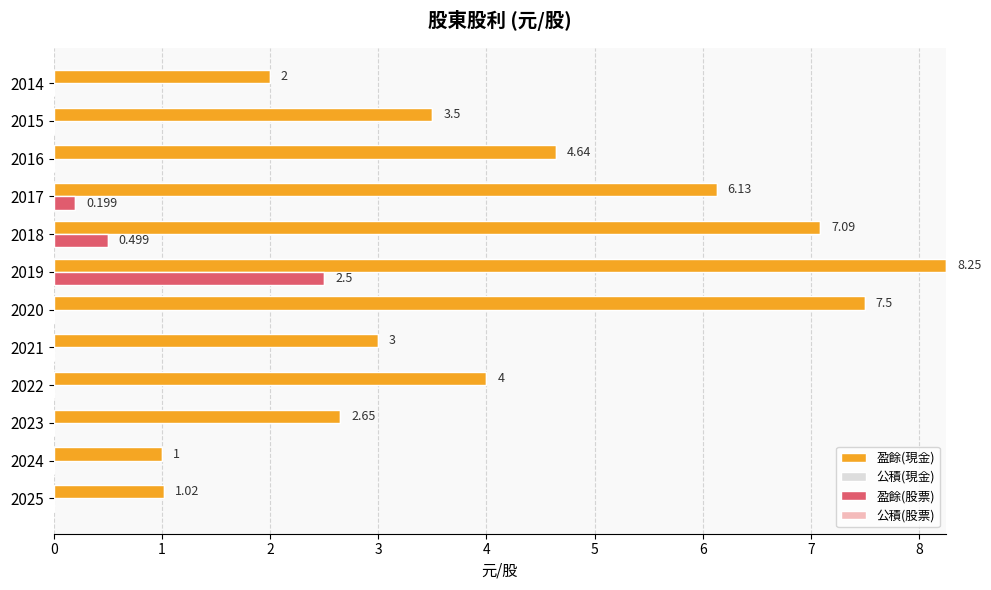

Which series changed the most between 2025 and 2018?

盈餘(現金)